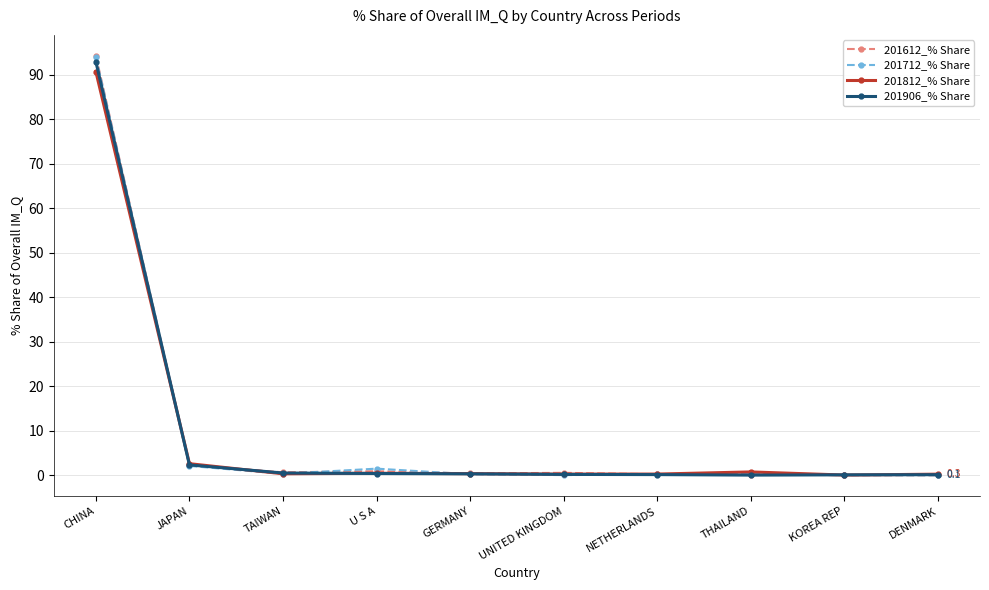

The value of 201812_% Share at TAIWAN is 0.4. True or false?

True